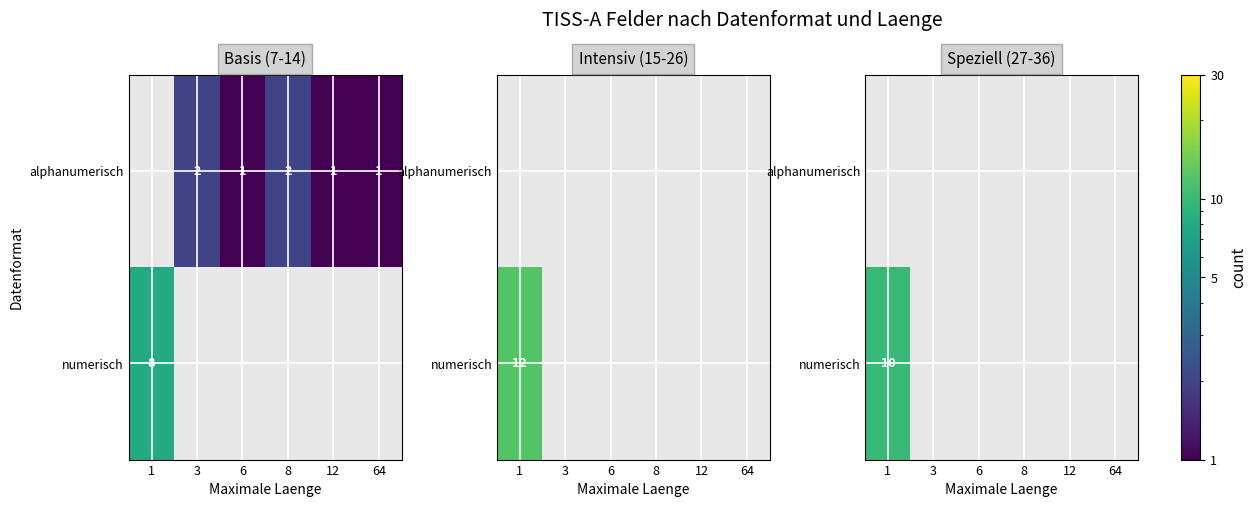

Which category has the highest value in the numerisch series?

1